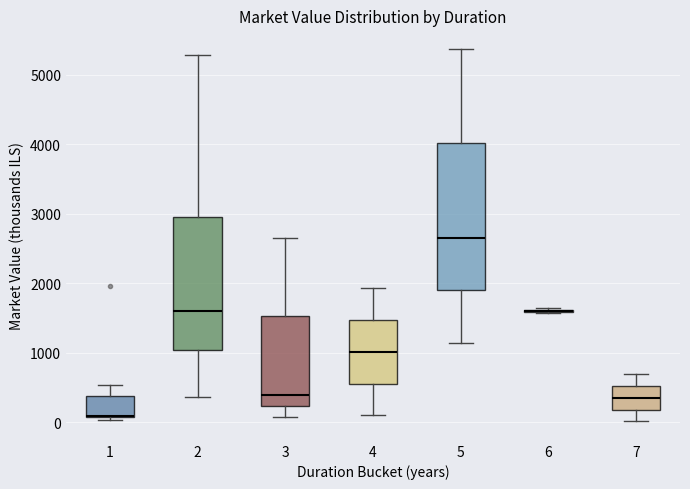

Reading left to right, transcribe this box plot: for each box, give where its median line is, the range the box spans, and where its two whiskers end, as read against the y-axis. The values are not printed on the chart, so give them approximately, as read against the axis.

1: median 100, box 100 to 400, whiskers 0 to 500
2: median 1600, box 1000 to 2900, whiskers 400 to 5300
3: median 400, box 200 to 1500, whiskers 100 to 2700
4: median 1000, box 600 to 1500, whiskers 100 to 1900
5: median 2700, box 1900 to 4000, whiskers 1100 to 5400
6: box collapsed to a line at 1600, whiskers 1600 to 1600
7: median 400, box 200 to 500, whiskers 0 to 700